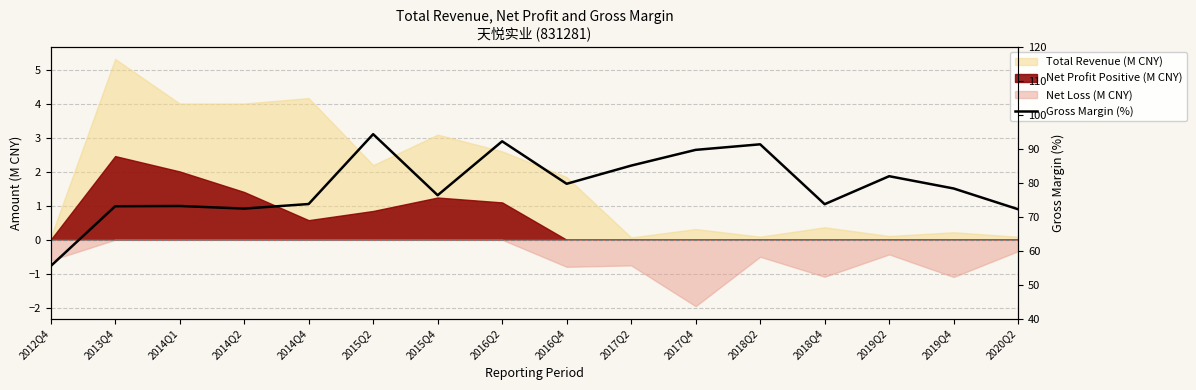

Rank the categories by value from lowest to highest.

2012Q4, 2020Q2, 2014Q2, 2013Q4, 2014Q1, 2018Q4, 2014Q4, 2015Q4, 2019Q4, 2016Q4, 2019Q2, 2017Q2, 2017Q4, 2018Q2, 2016Q2, 2015Q2